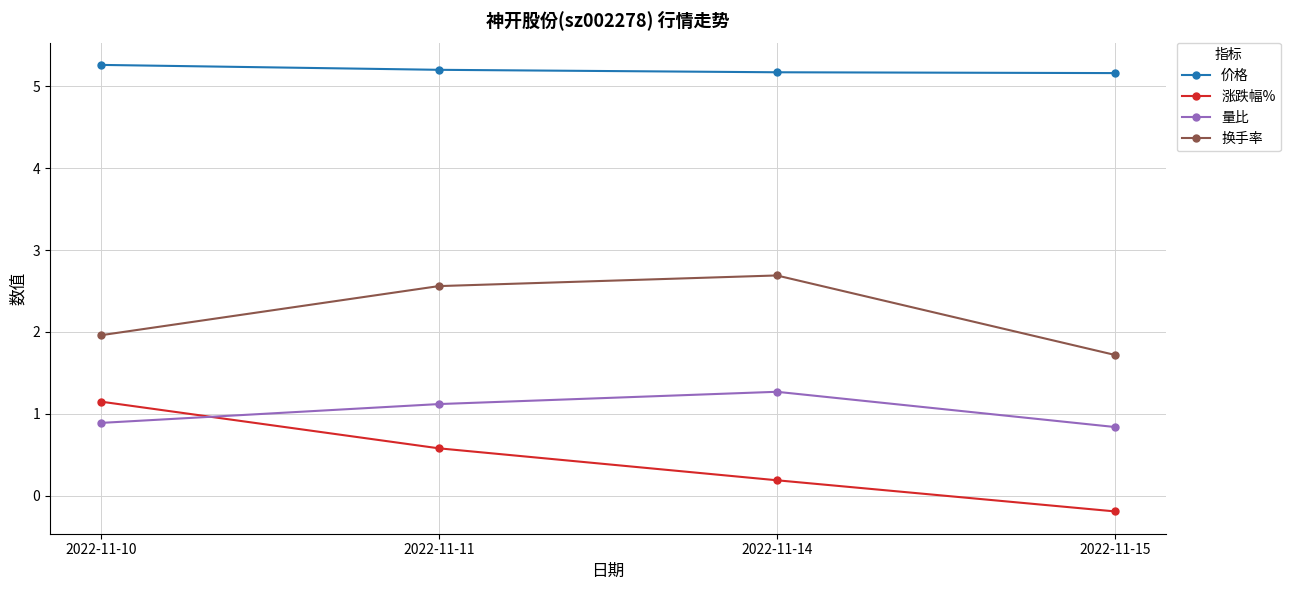

Is it true that 涨跌幅% equals 1.5 at 2022-11-10?

False